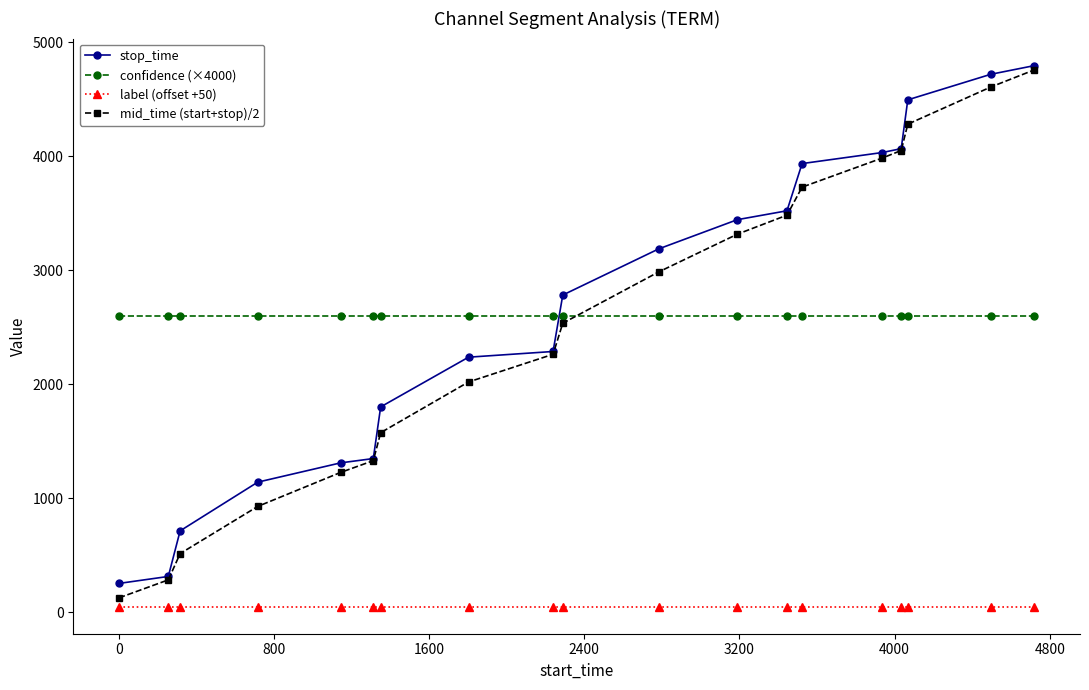

What is the highest value of the confidence (×4000) series?

2600.9